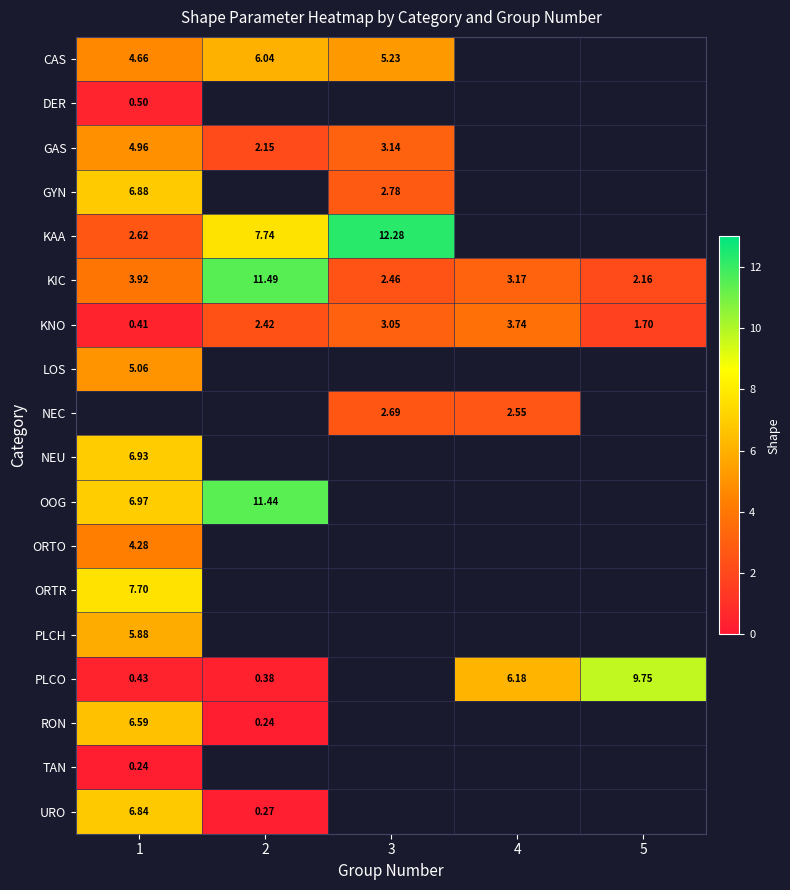

Which has a higher value, 1 or 2?

2